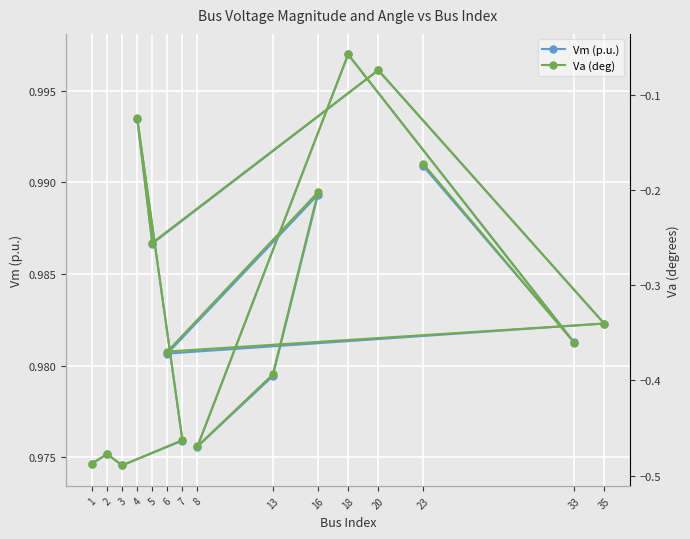

Which series has the largest range (max minus min)?

Va (deg)